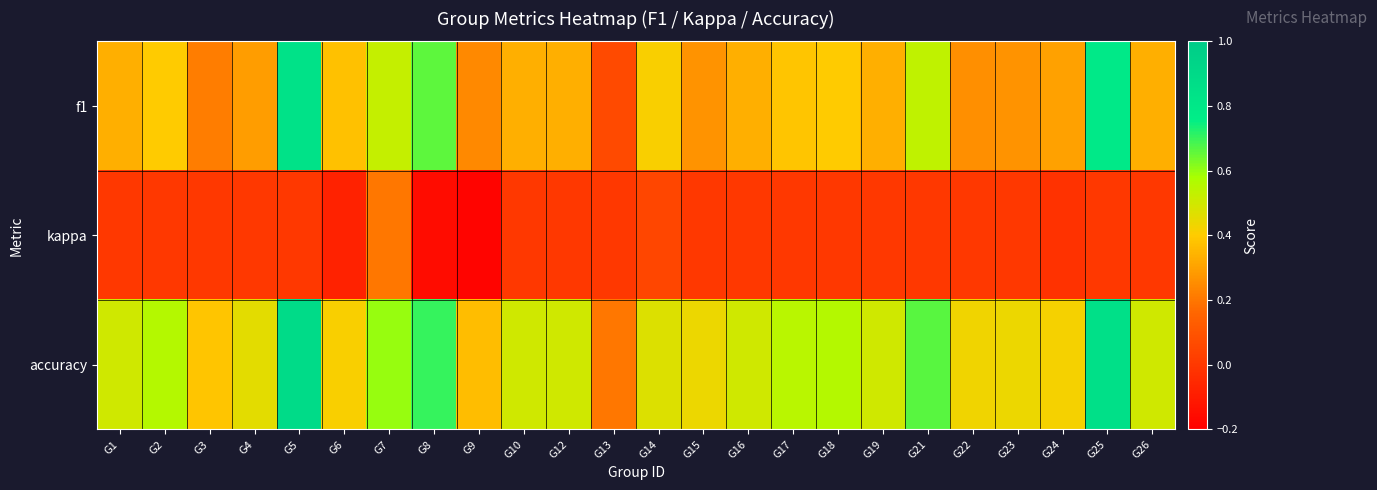

What is the difference between the highest and lowest values at G24?

0.4